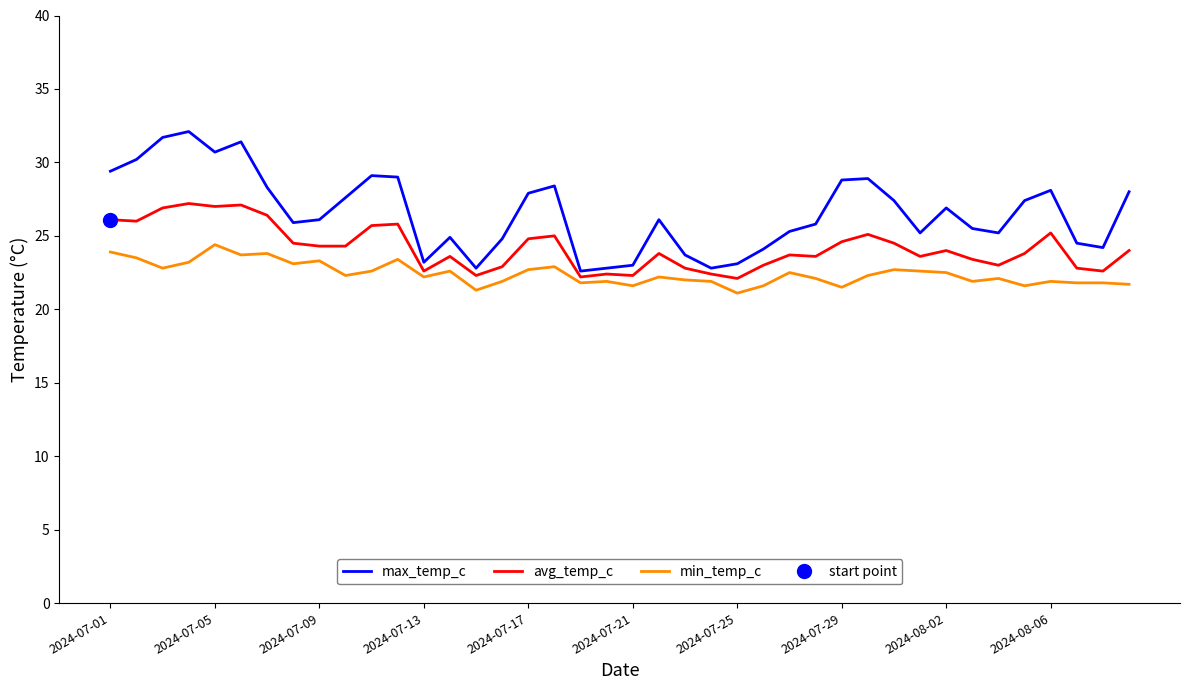

List the series in order of their peak value, highest first.

max_temp_c, avg_temp_c, min_temp_c